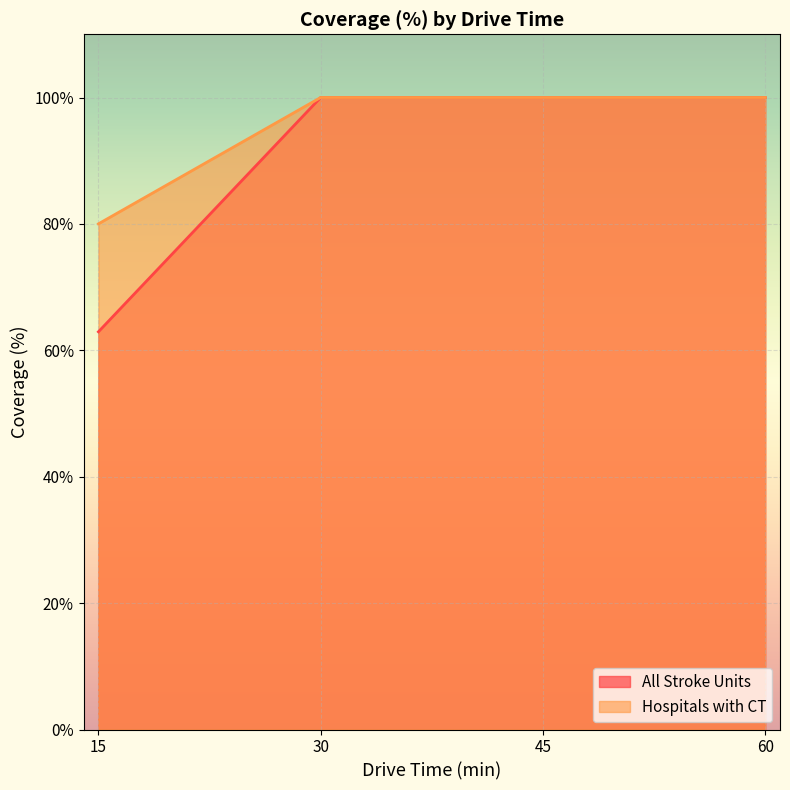

Rank the series by their average value, from highest to lowest.

Hospitals with CT, All Stroke Units